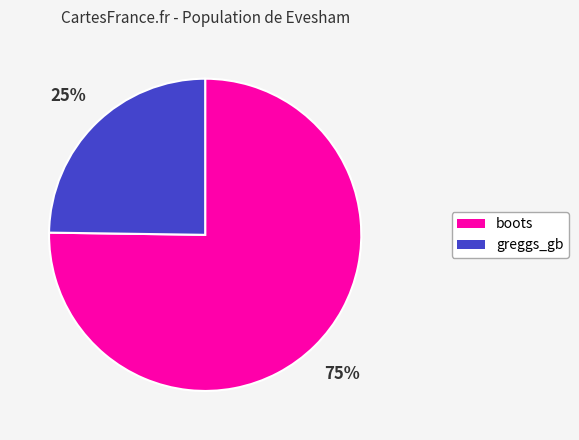

Rank the categories by value from lowest to highest.

greggs_gb, boots